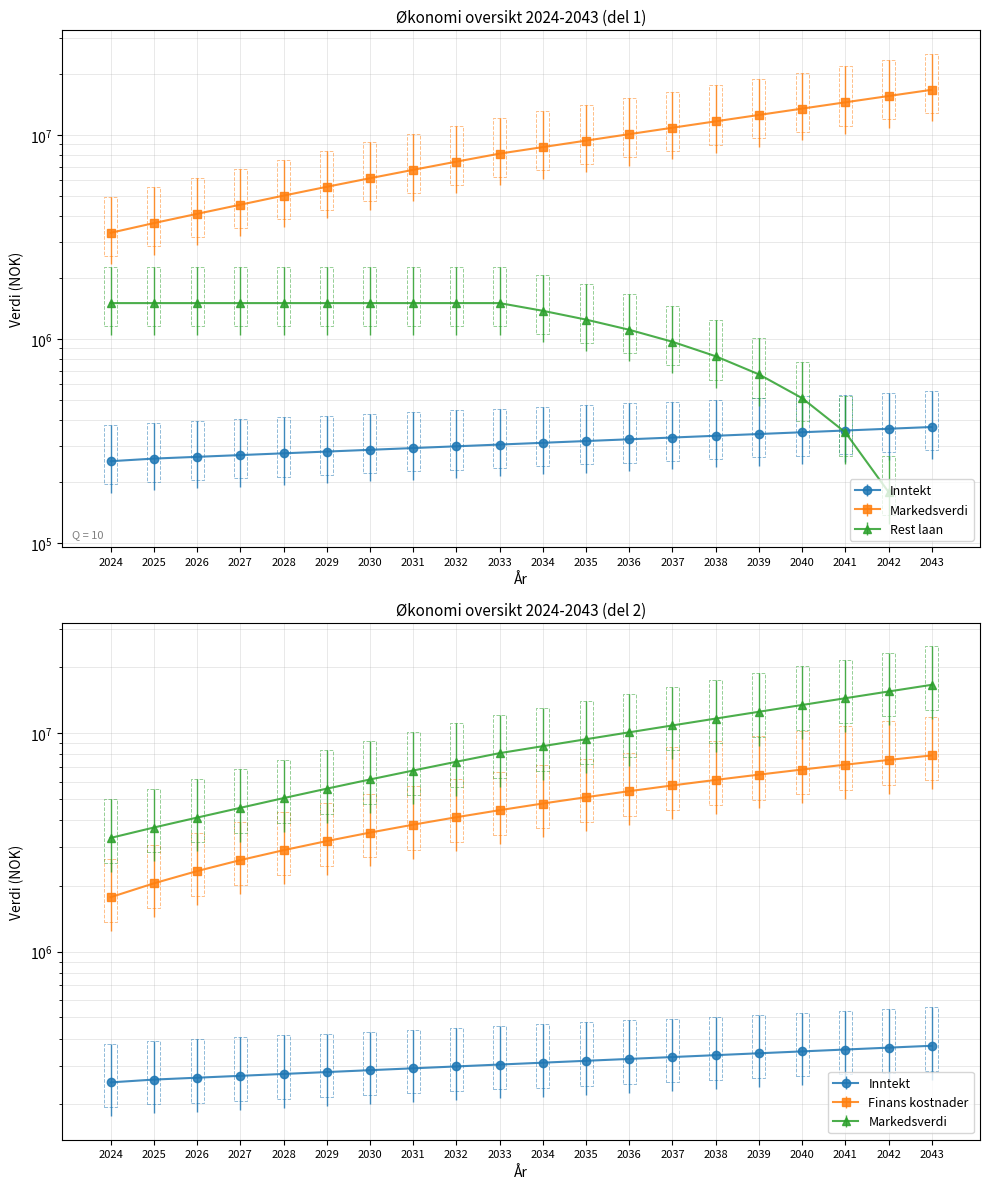

True or false: Markedsverdi has more than 1 points higher than both neighbors.

False